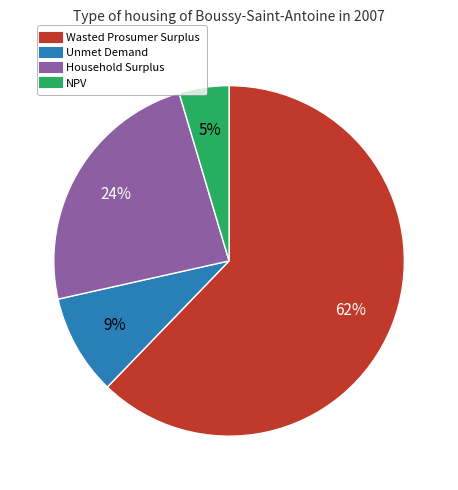

Rank the categories by value from highest to lowest.

Wasted Prosumer Surplus, Household Surplus, Unmet Demand, NPV